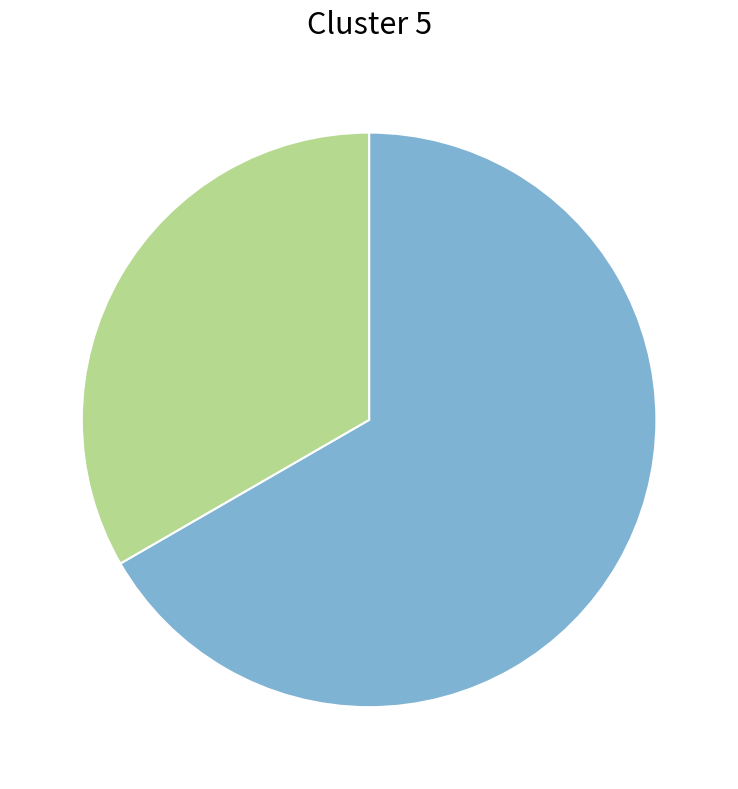

Is there any slice that represents more than half of the pie?

Yes